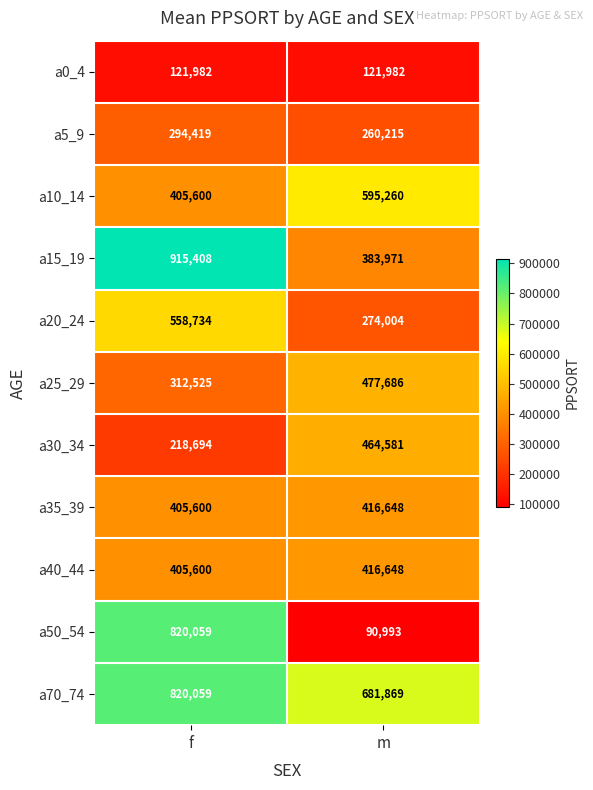

Reading left to right, what are all the values shown in this chart?

a0_4: 121982	121982
a5_9: 294419	260215
a10_14: 405600	595260
a15_19: 915408	383971
a20_24: 558734	274004
a25_29: 312525	477686
a30_34: 218694	464581
a35_39: 405600	416648
a40_44: 405600	416648
a50_54: 820059	90993
a70_74: 820059	681869